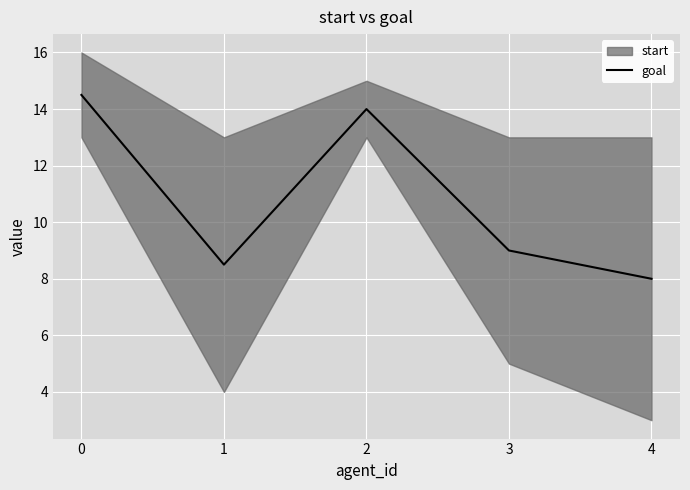

The chart shows a value of 3.8 at 4. True or false?

False